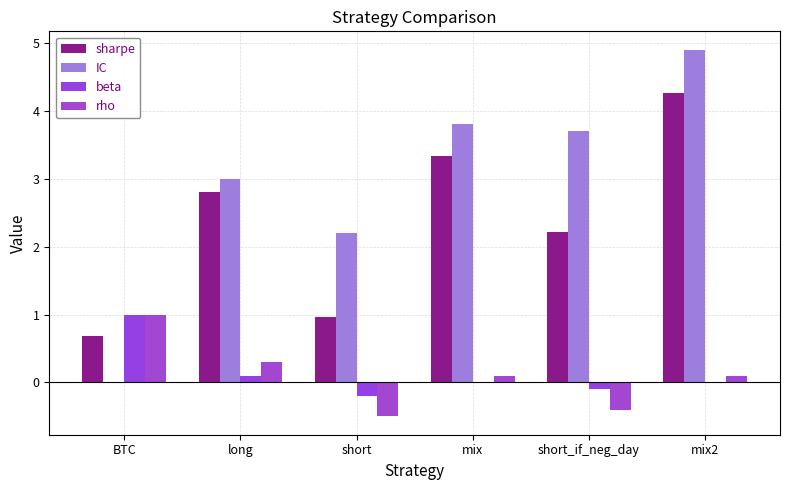

Count the number of categories in the chart.

6